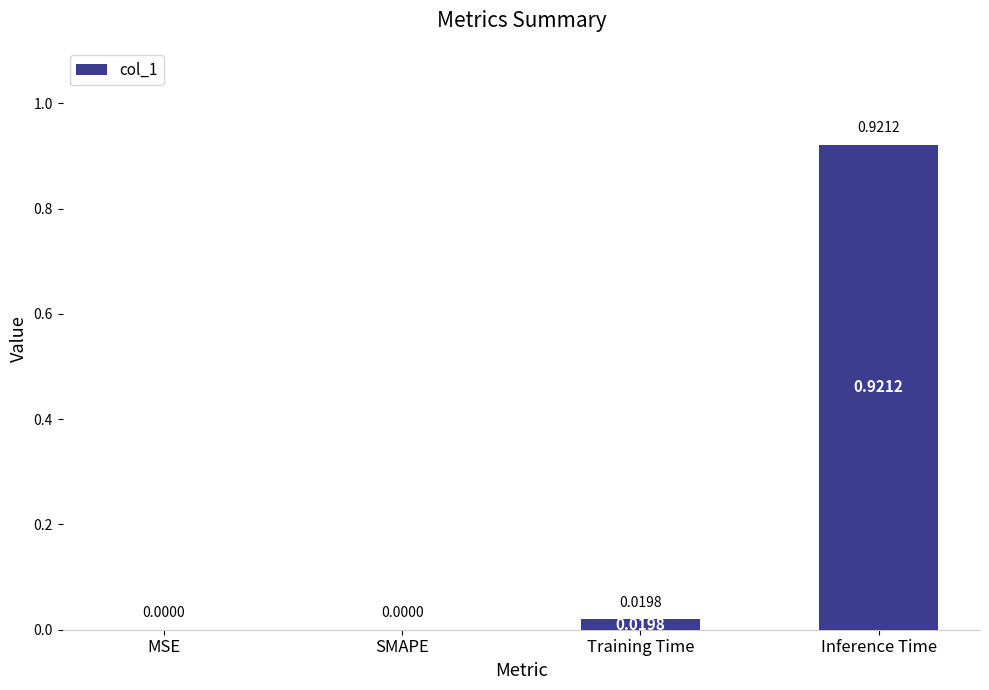

The value at SMAPE is 0.5. True or false?

False